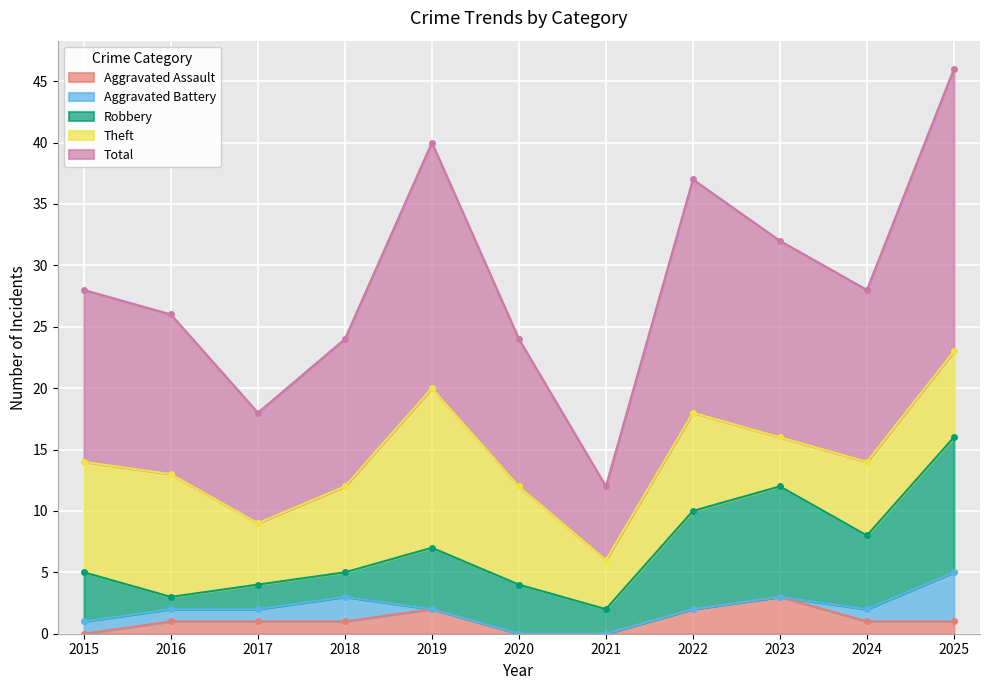

Reading left to right, list all the values displayed in this chart.

Aggravated Assault: 0	1	1	1	2	0	0	2	3	1	1
Aggravated Battery: 1	1	1	2	0	0	0	0	0	1	4
Robbery: 4	1	2	2	5	4	2	8	9	6	11
Theft: 9	10	5	7	13	8	4	8	4	6	7
Total: 14	13	9	12	20	12	6	19	16	14	23